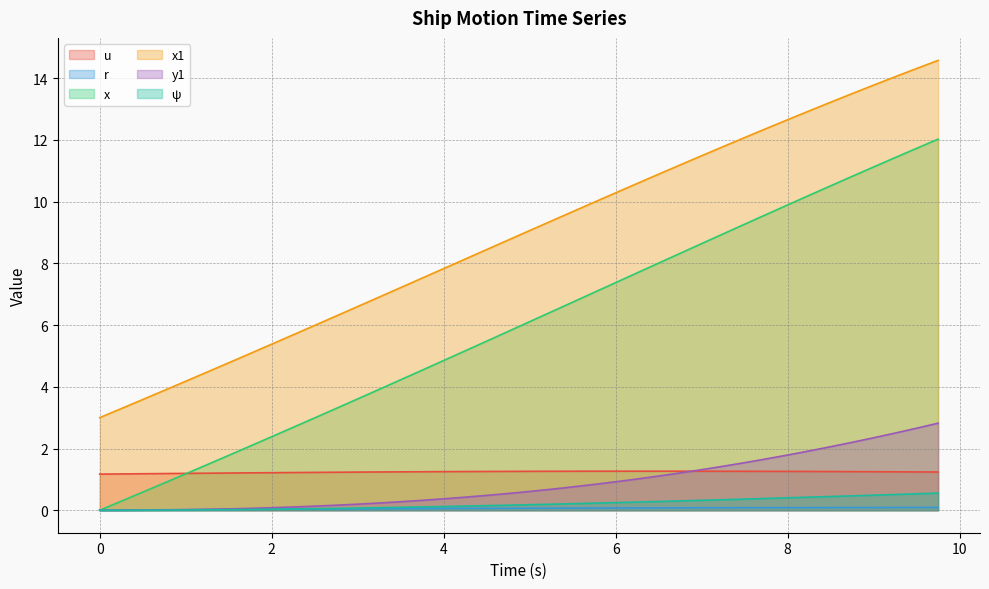

True or false: x and x1 intersect in this chart.

False